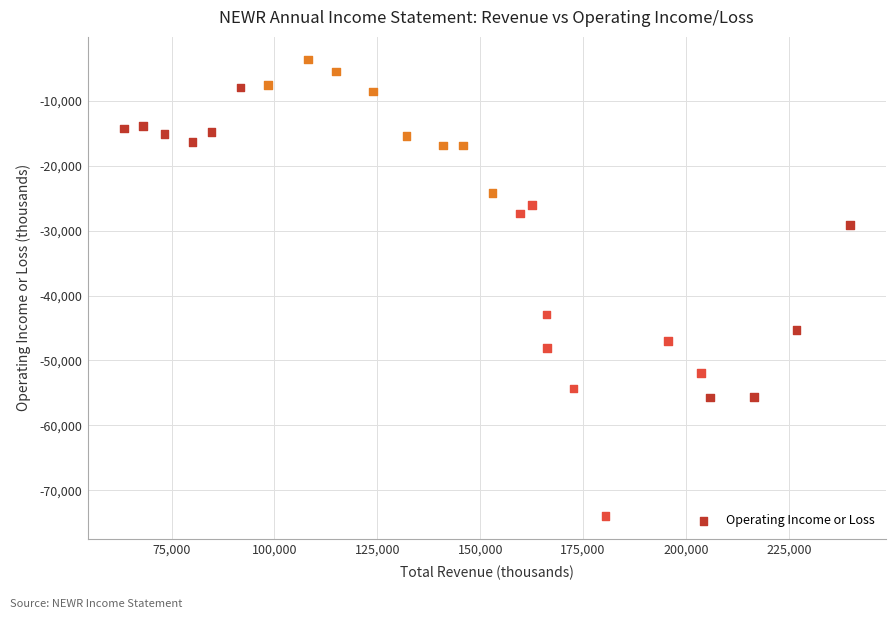

What Y value in the scatter plot is closest to -38800?

-42900